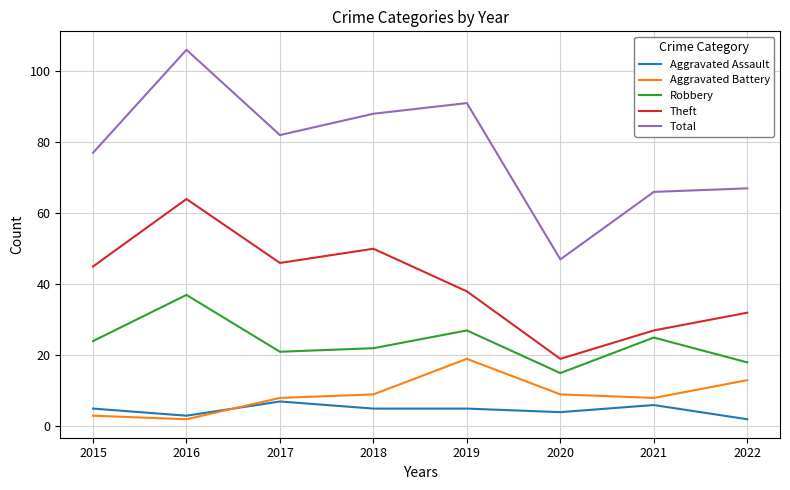

What is the highest value of the Robbery series?

37